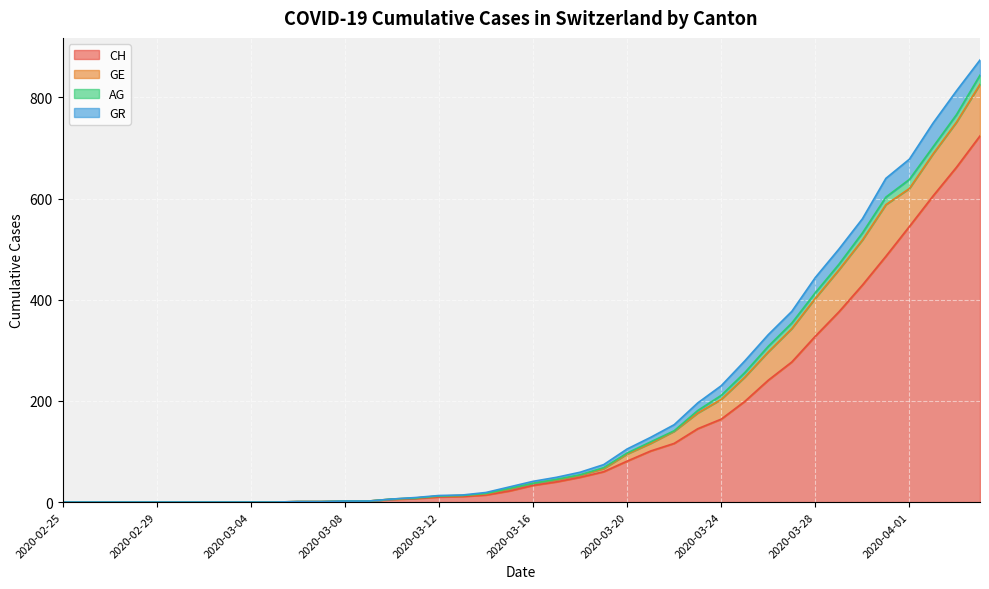

True or false: CH and AG cross at least once.

False